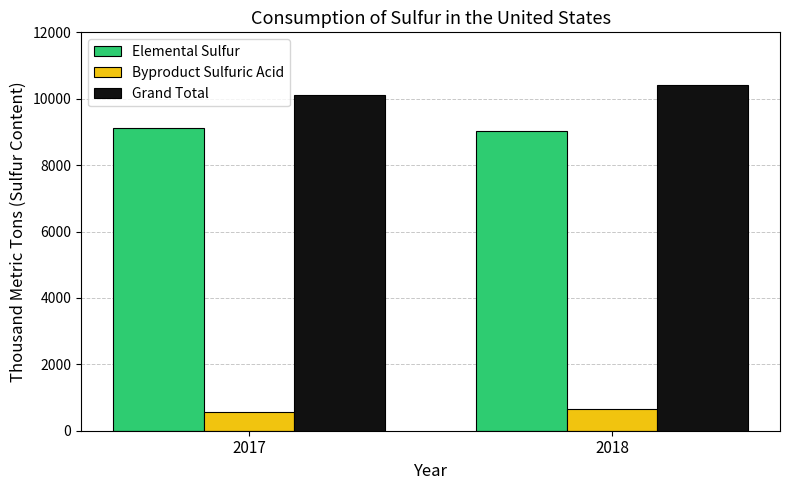

Reading left to right, list all the values displayed in this chart.

Elemental Sulfur: 2017=9120	2018=9020
Byproduct Sulfuric Acid: 2017=560	2018=657
Grand Total: 2017=10100	2018=10400